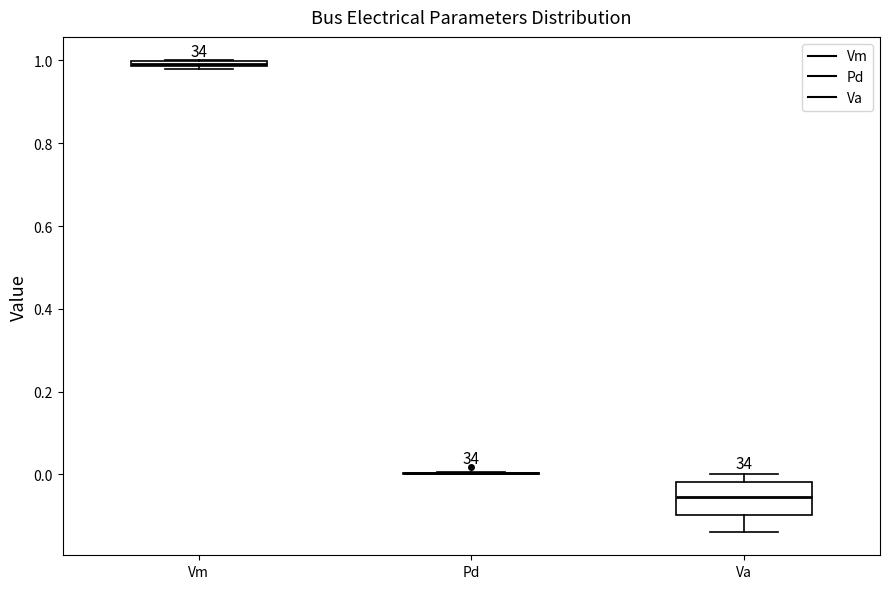

Comparing the boxes themselves (not the whiskers), which one is the tallest?

Va